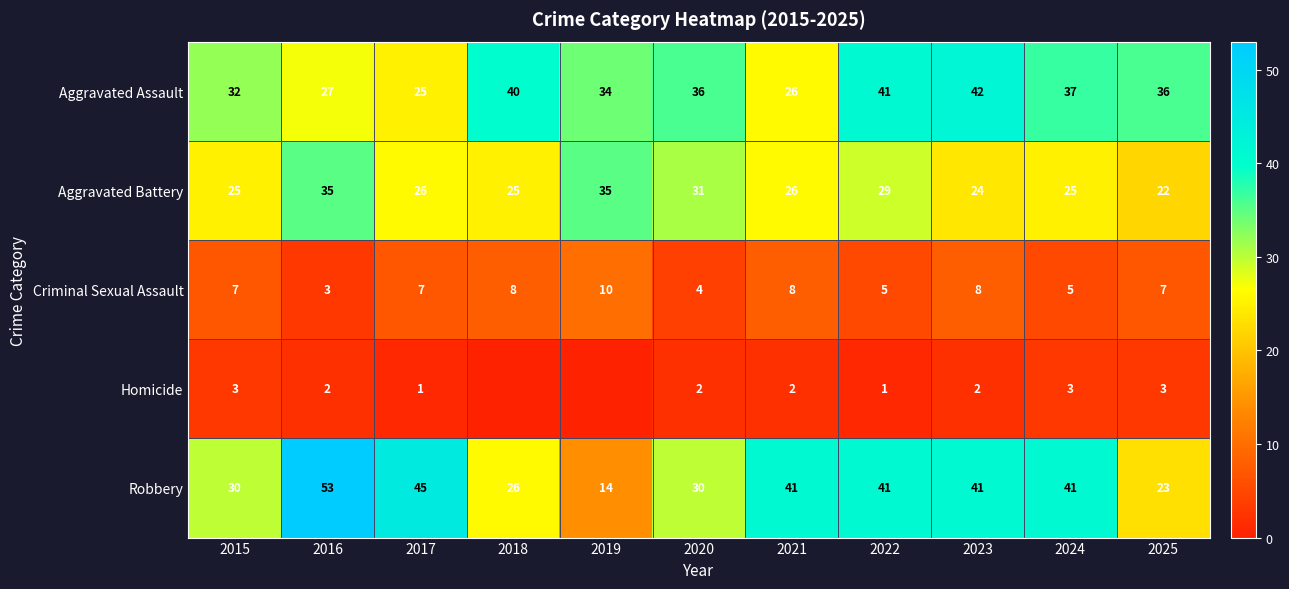

What is the average value of the Criminal Sexual Assault series?

7